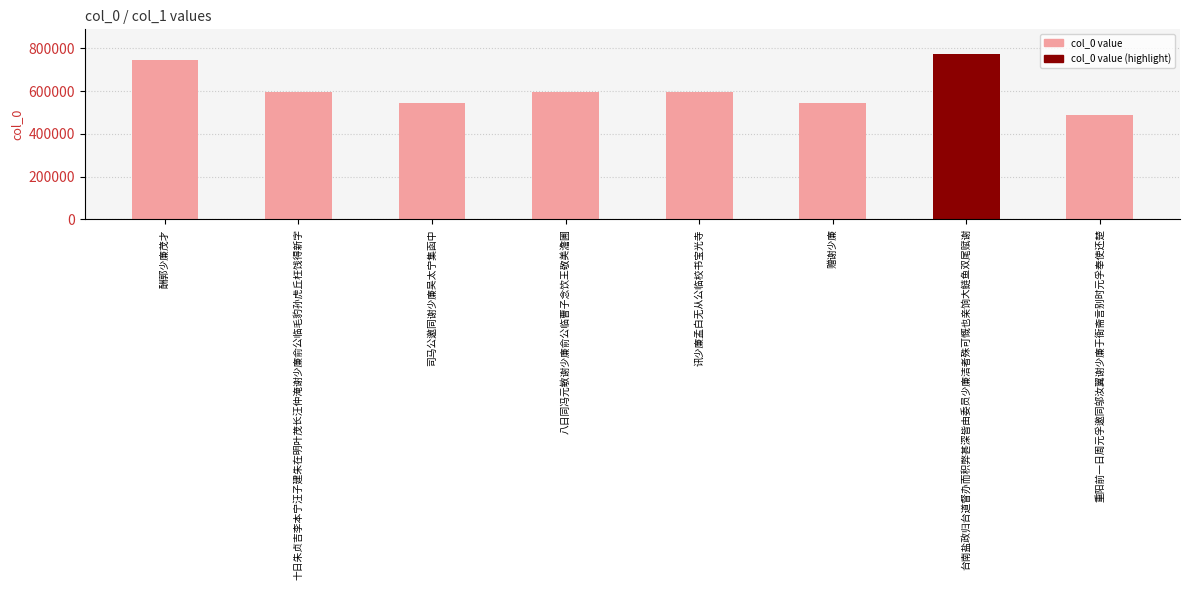

The value at 十日朱贞吉李本宁汪子建朱在明叶茂长汪仲淹谢少廉俞公临毛豹孙虎丘枉饯得新字 is 998718. True or false?

False